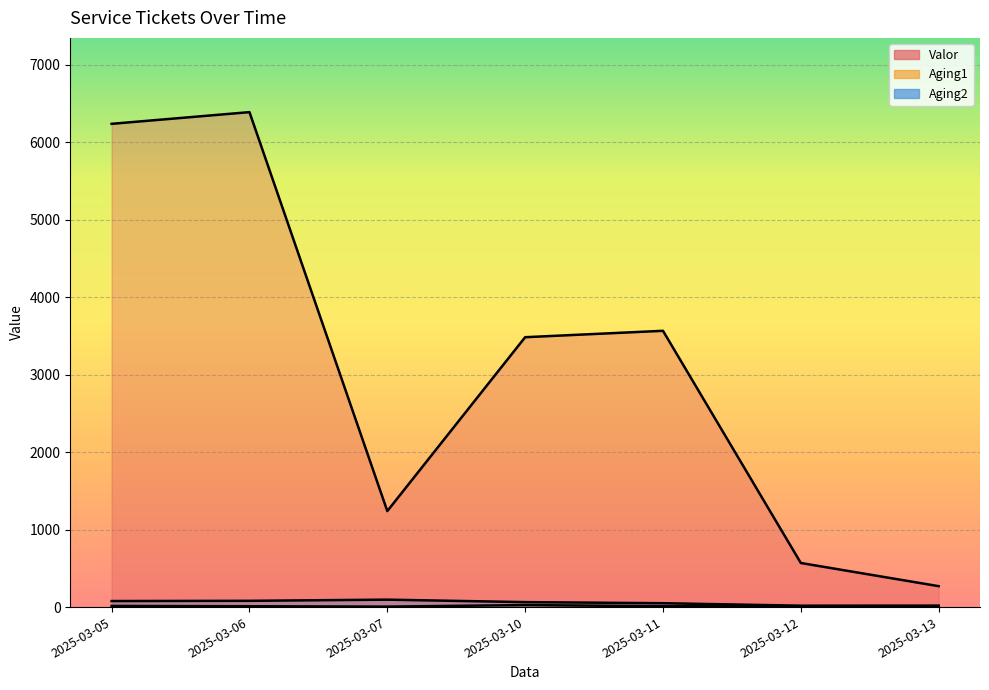

True or false: Aging2 and Aging1 cross at least once.

False